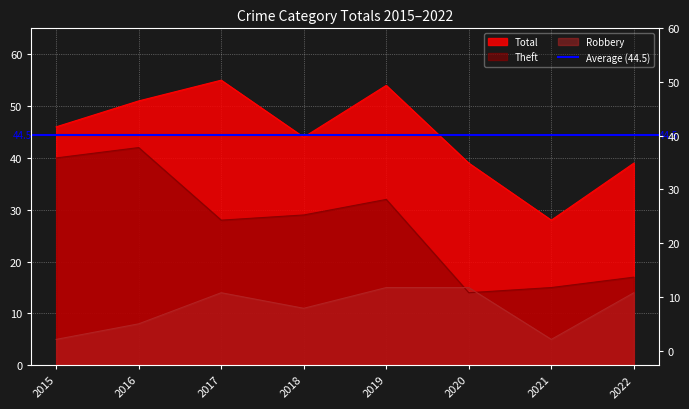

At which category does the chart reach its minimum across all series?

2015